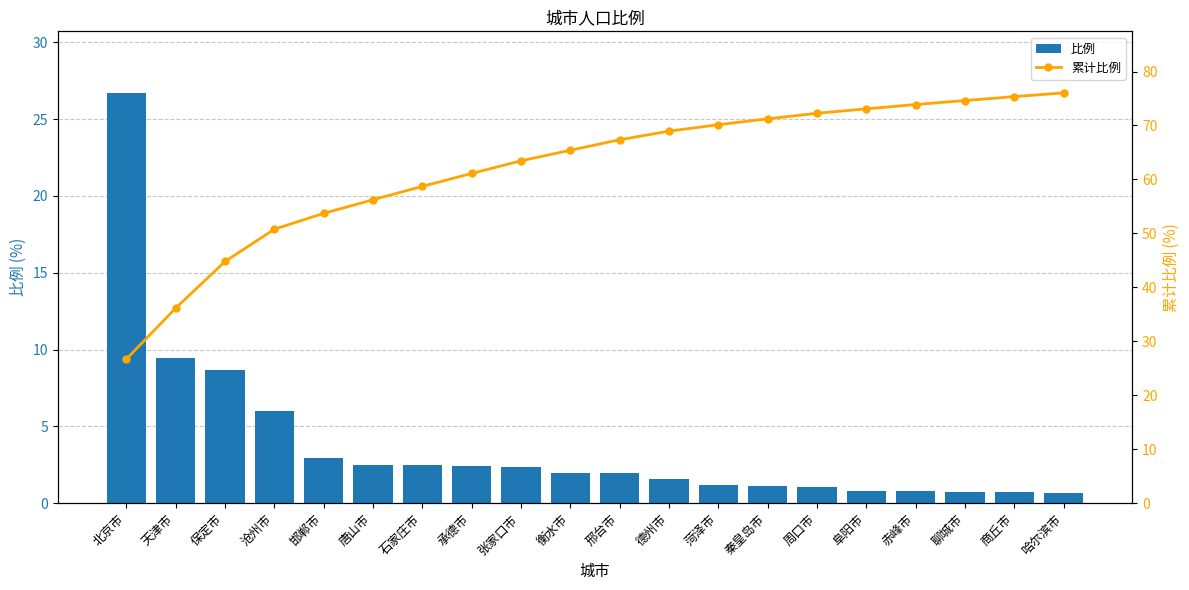

Rank the series by their maximum value, from lowest to highest.

比例, 累计比例